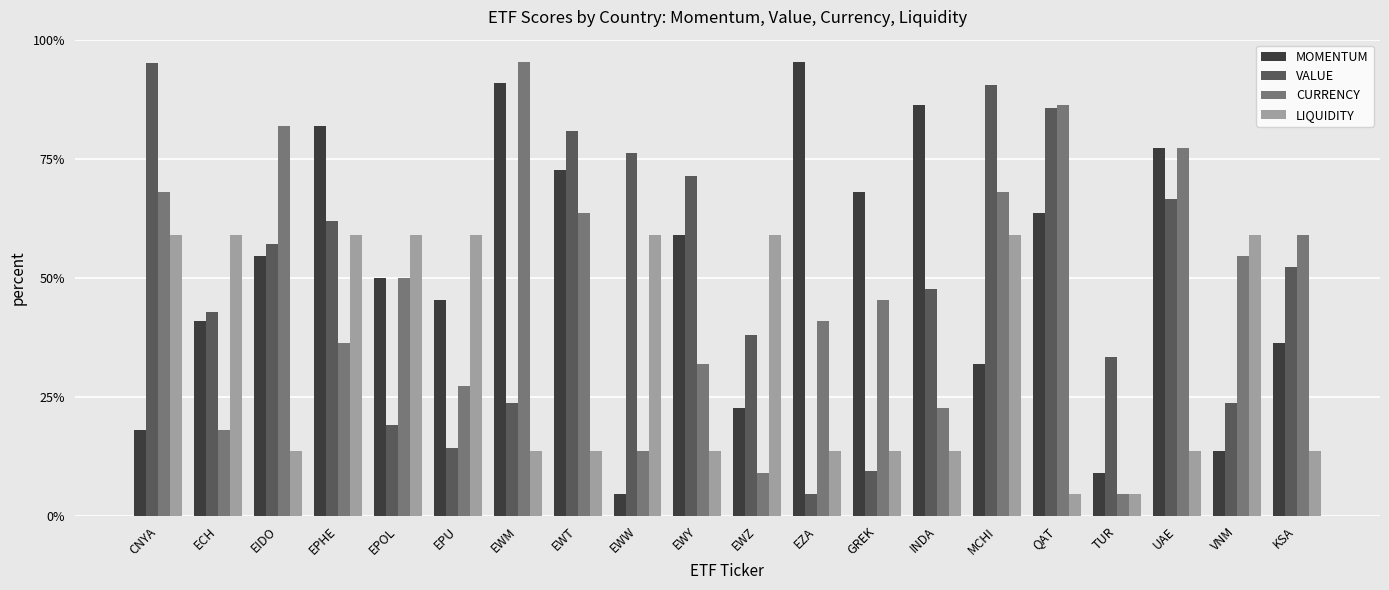

Are the bars horizontal?

No